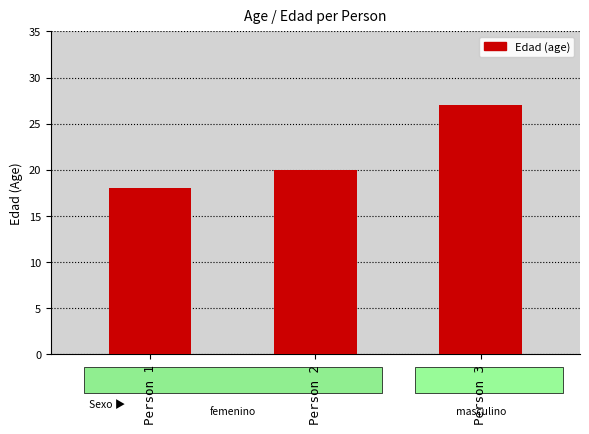

How many values are below 20?

1